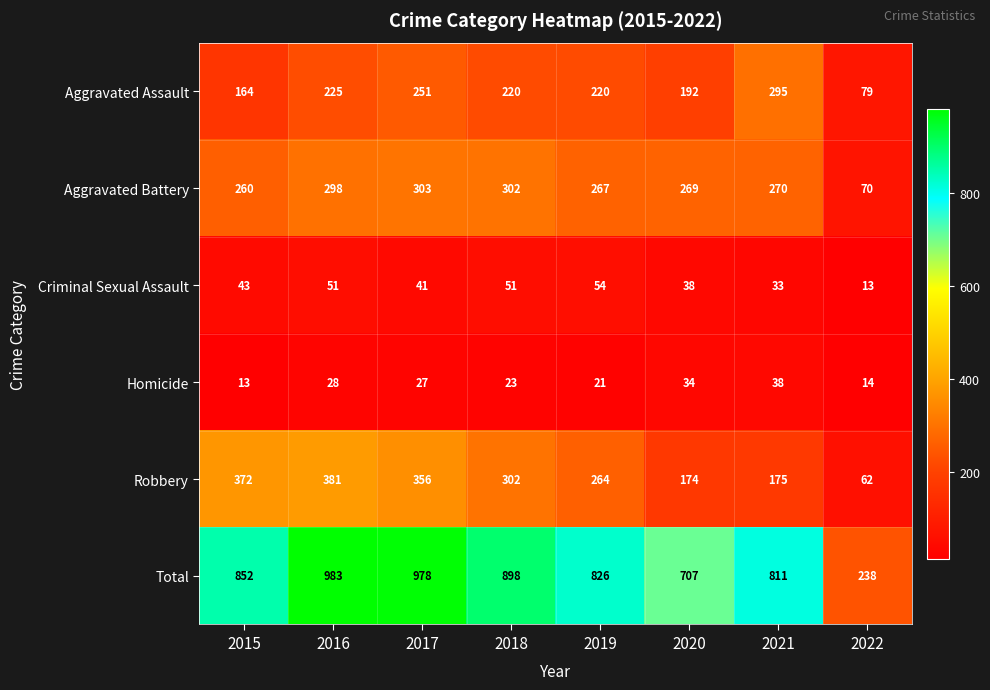

Rank the series by their maximum value, from lowest to highest.

Homicide, Criminal Sexual Assault, Aggravated Assault, Aggravated Battery, Robbery, Total